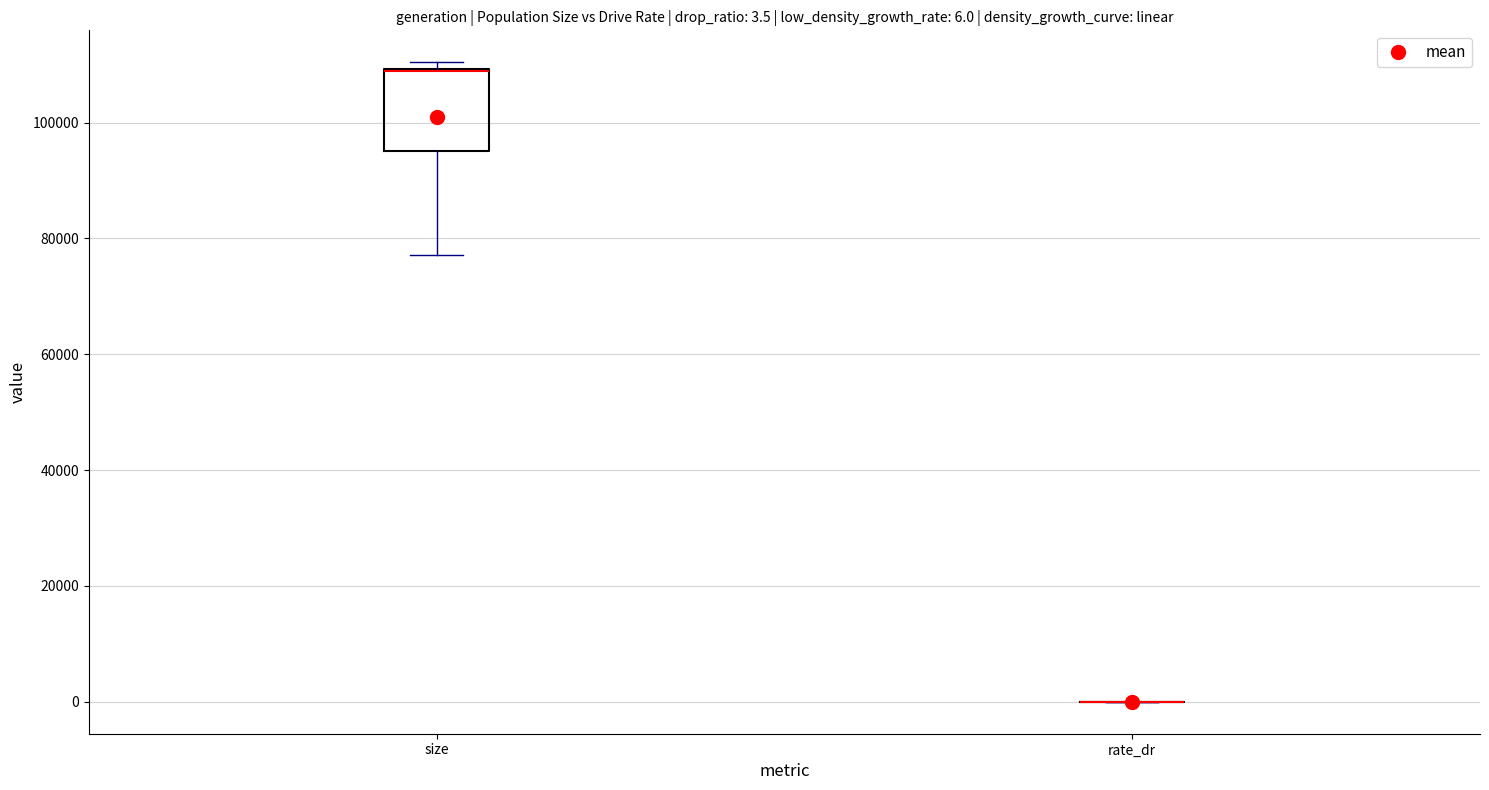

Comparing the boxes themselves (not the whiskers), which one is the tallest?

size